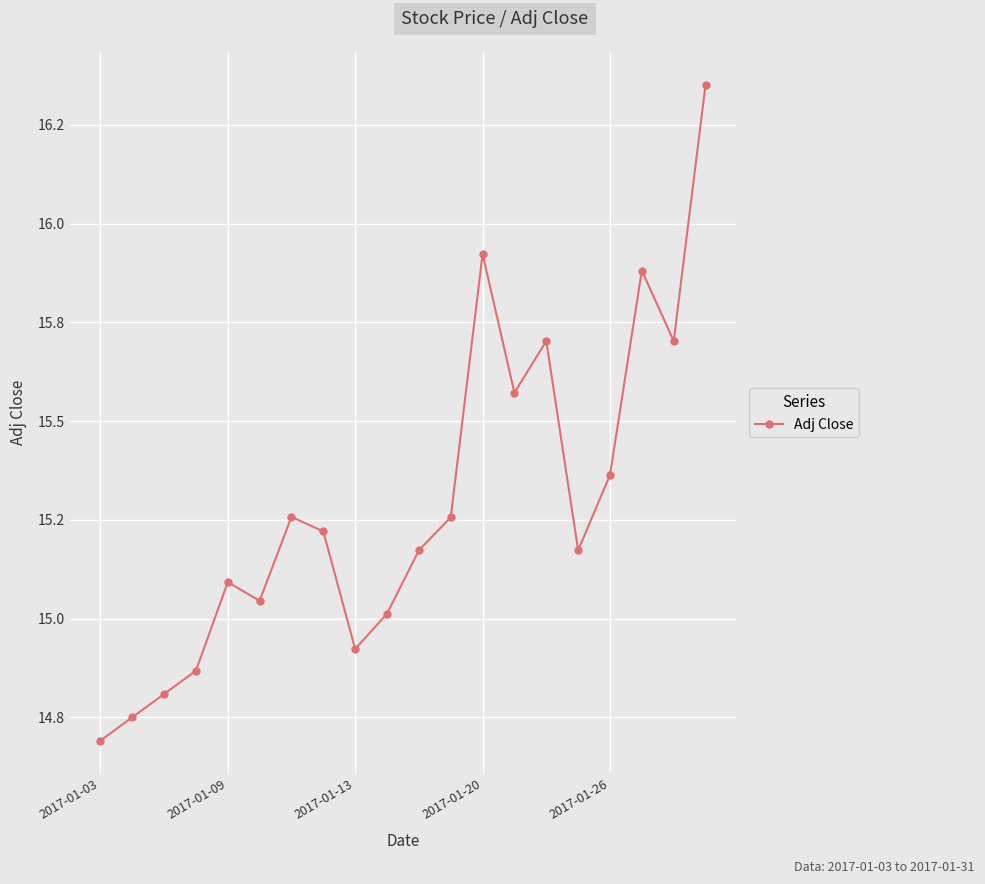

Where does the data first go above 15?

2017-01-09